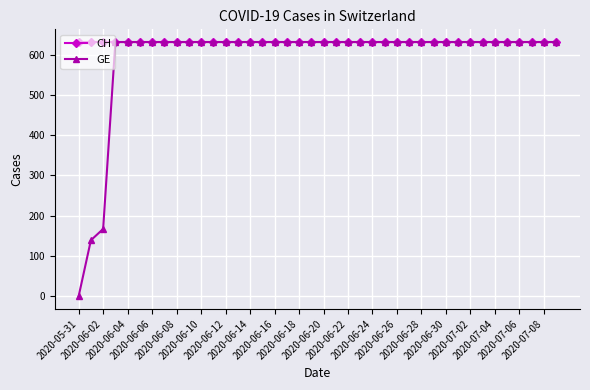

What is the value of the GE point at the 22nd from the left?

631